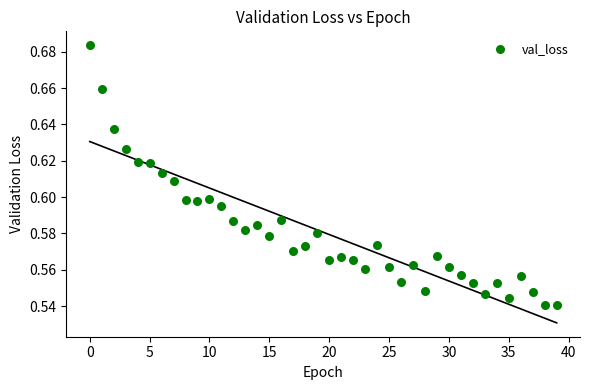

How many data points are displayed?

40